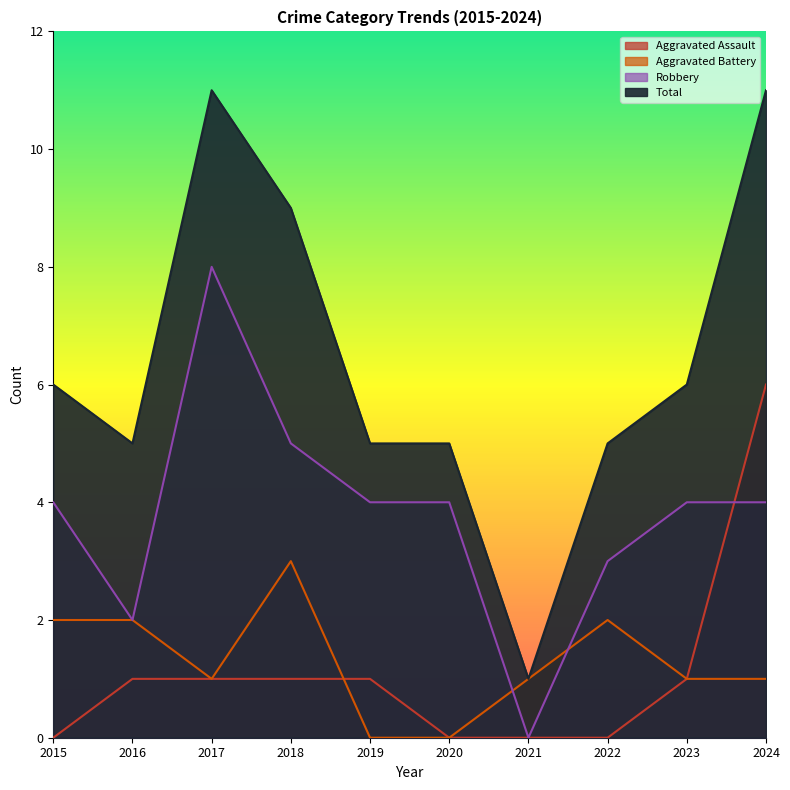

How many lines are shown in the chart?

4